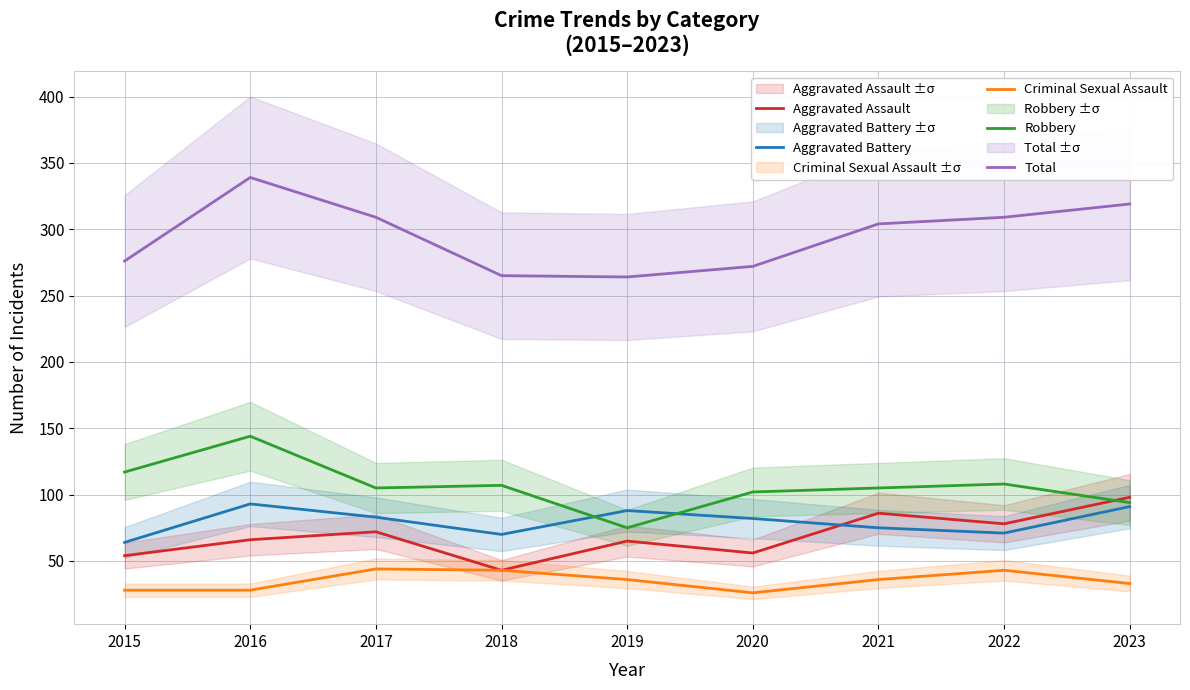

At which label does Robbery first exceed 105?

2015